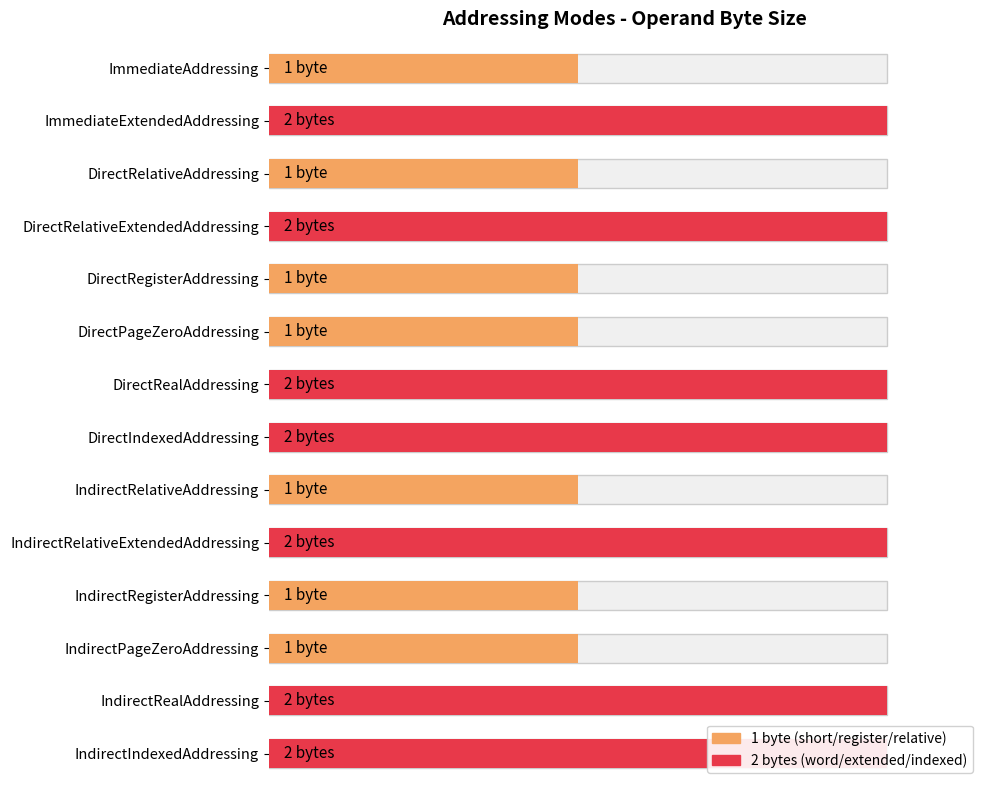

What is the label of the 12th bar from the right?

DirectRelativeAddressing